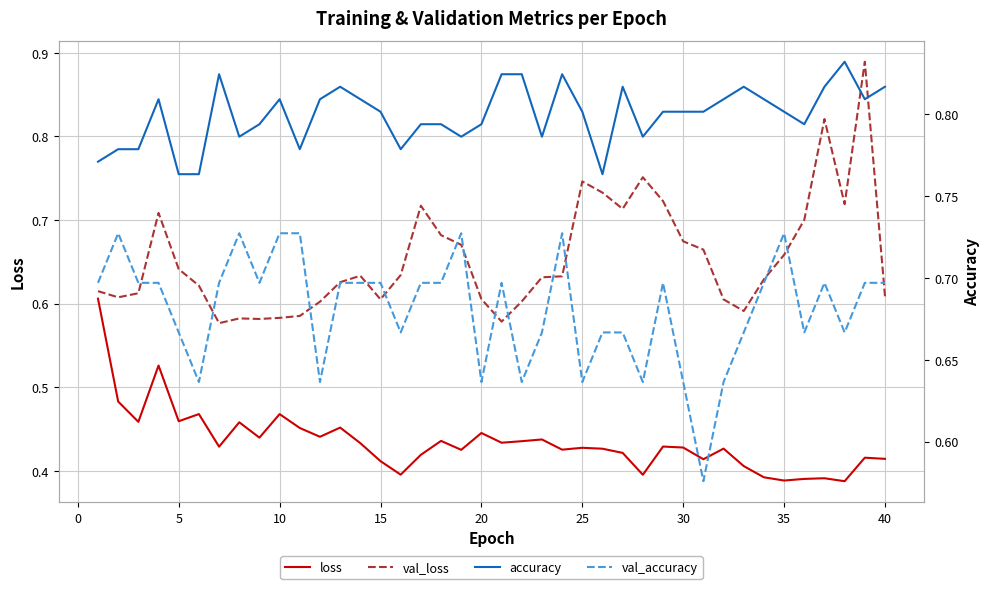

The loss series shows 0.2 at 35. True or false?

False